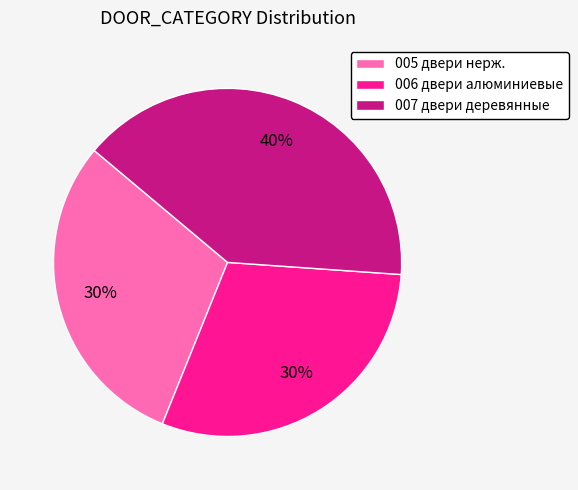

Is the sum of 005 двери нерж. and 007 двери деревянные greater than half?

Yes